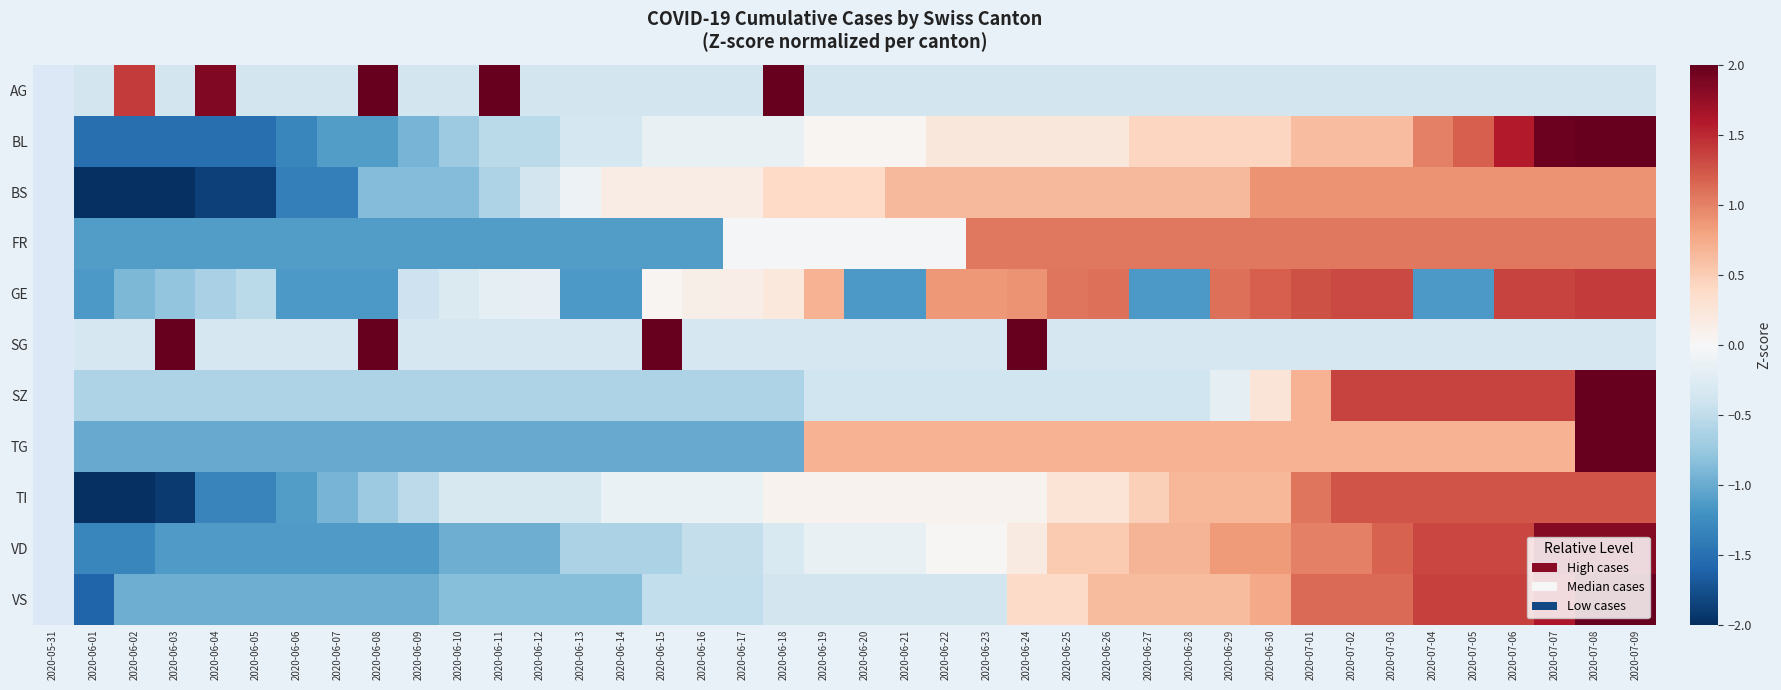

Count the TI values in the range 0 to 1.

13